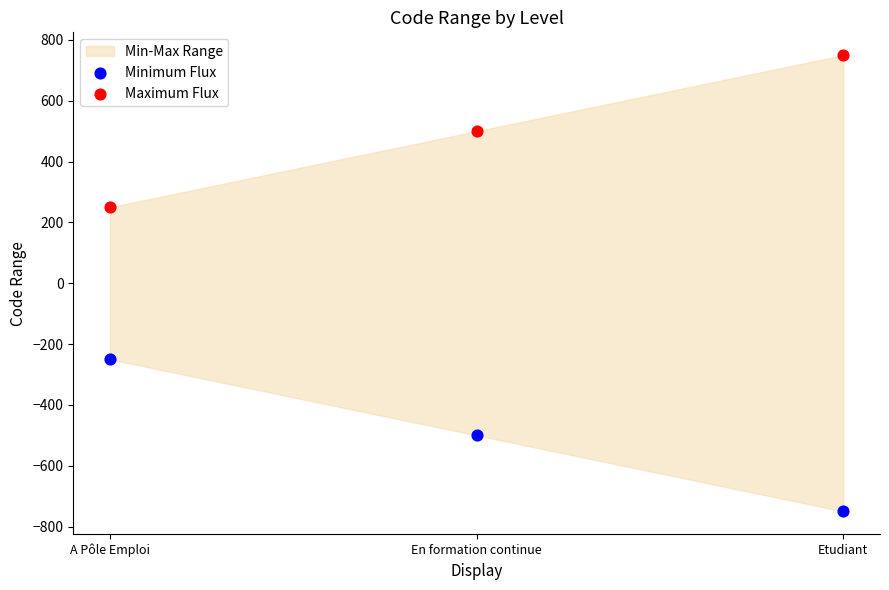

Which series contains the lowest Y value?

Minimum Flux